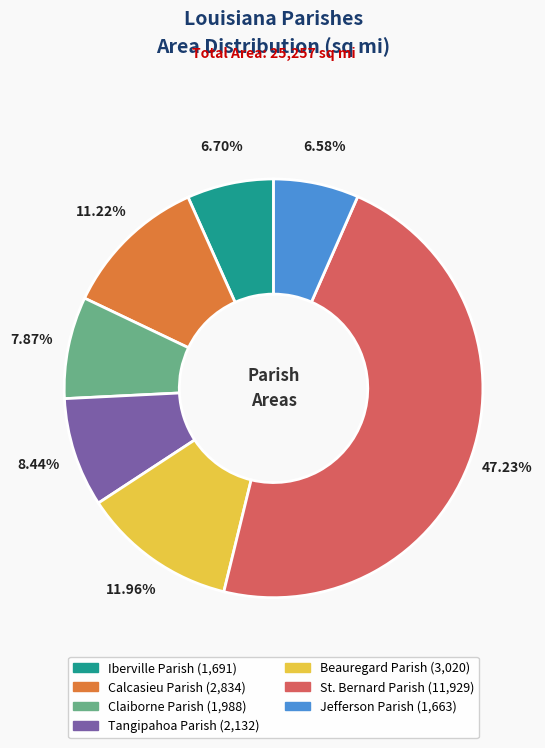

How much of the chart is everything except Jefferson Parish?

93.4%